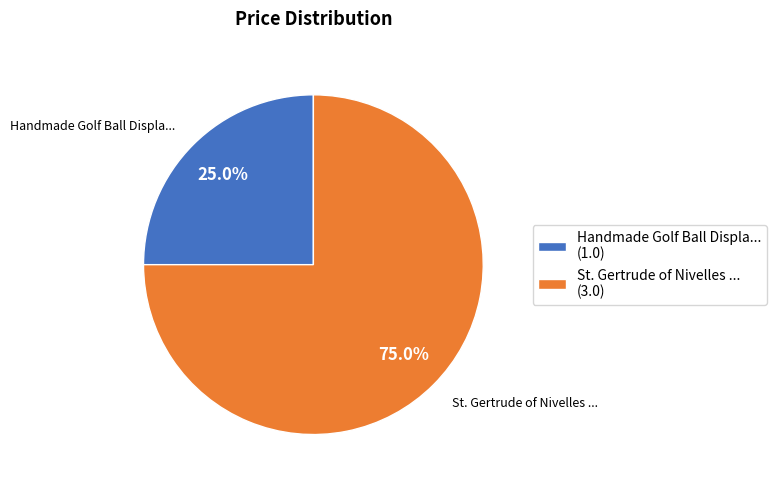

To the nearest percent, what percentage of the pie is St. Gertrude of Nivelles ...?

75%